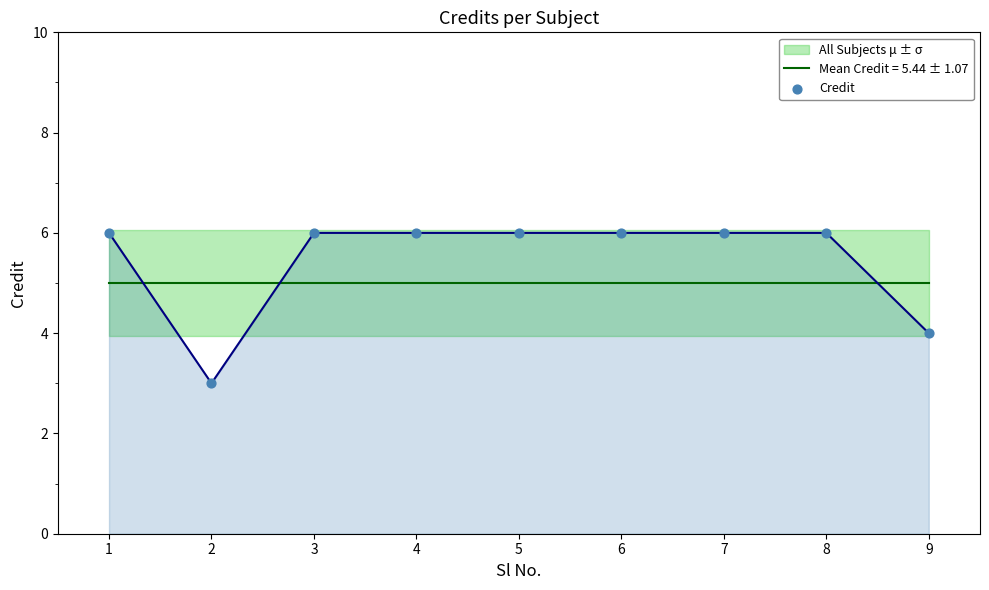

Between 5 and 7, which is larger?

5